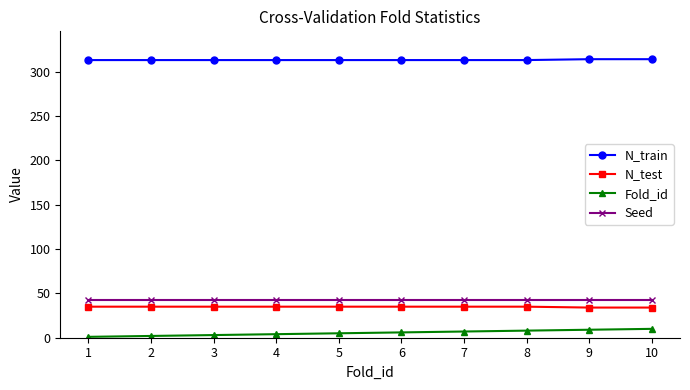

The value of N_test at 6 is 60. True or false?

False